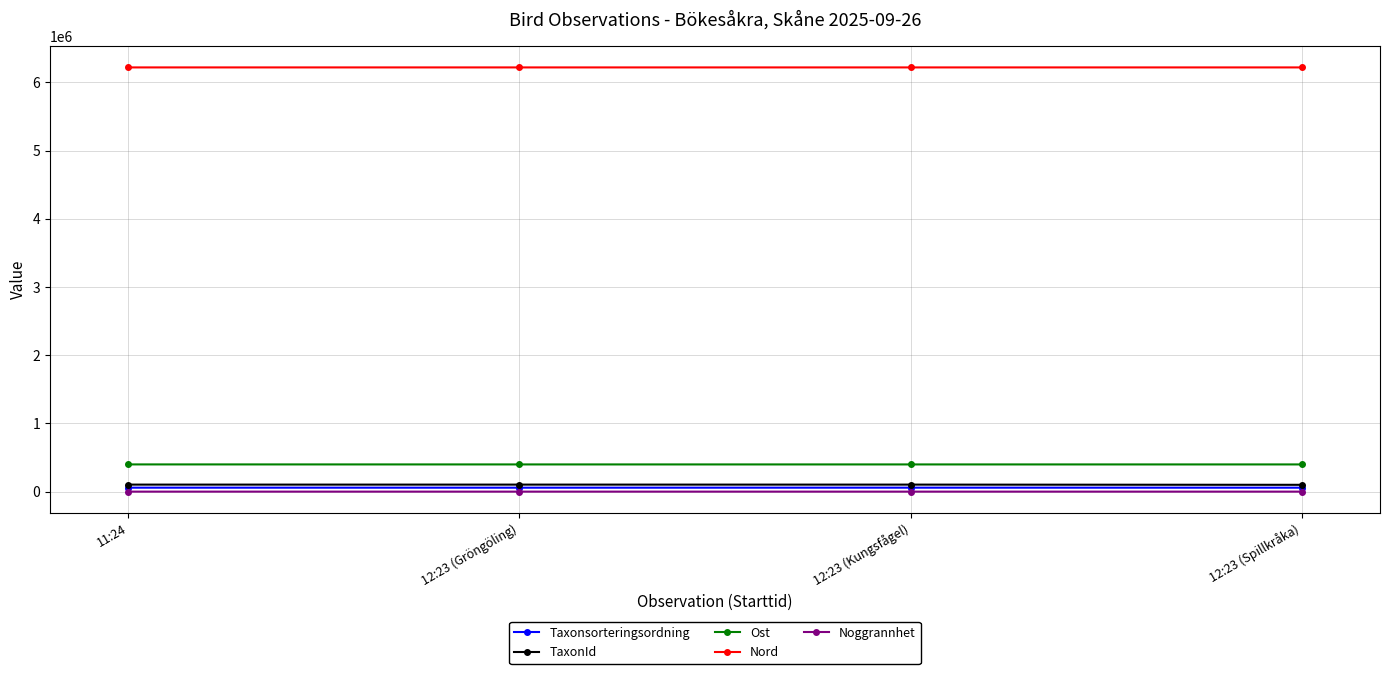

How many lines are shown in the chart?

5